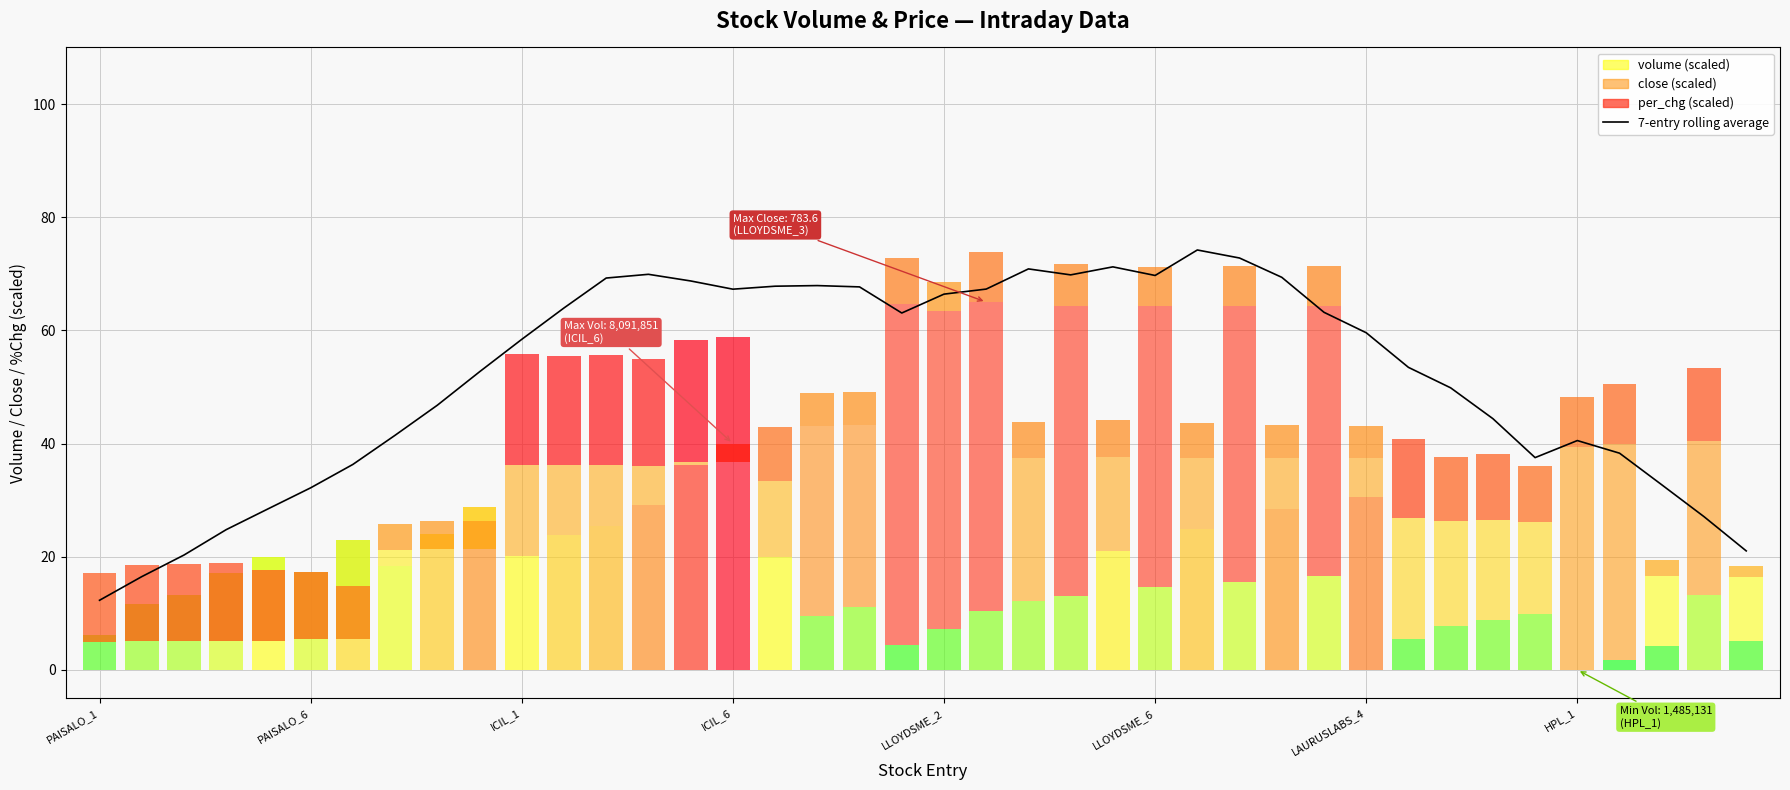

What is the greatest value displayed?

74.2